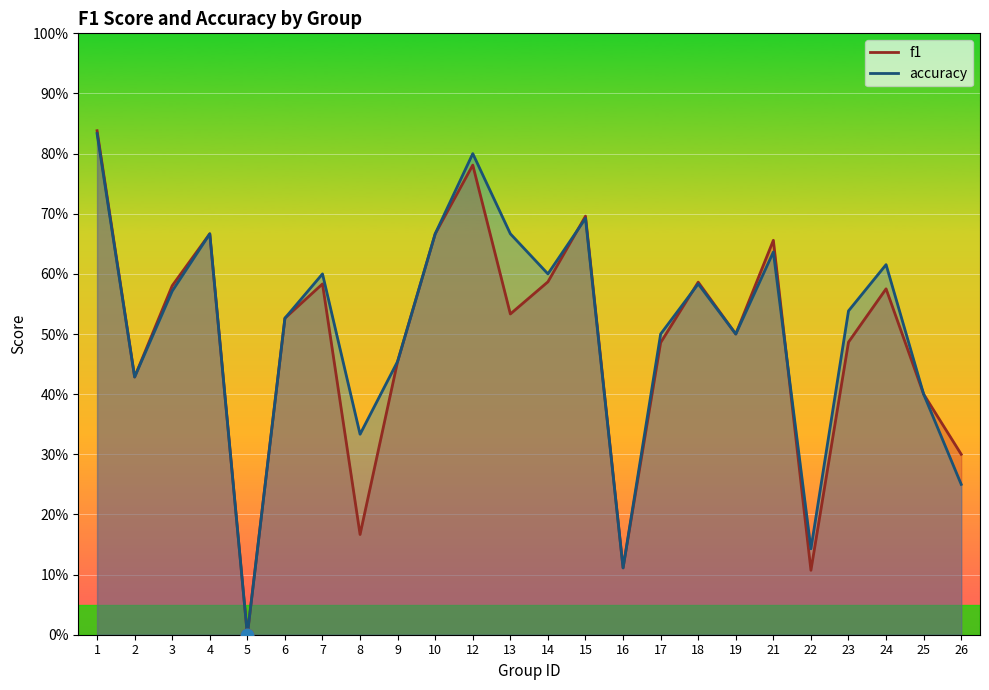

Which series contains the lowest Y value?

f1